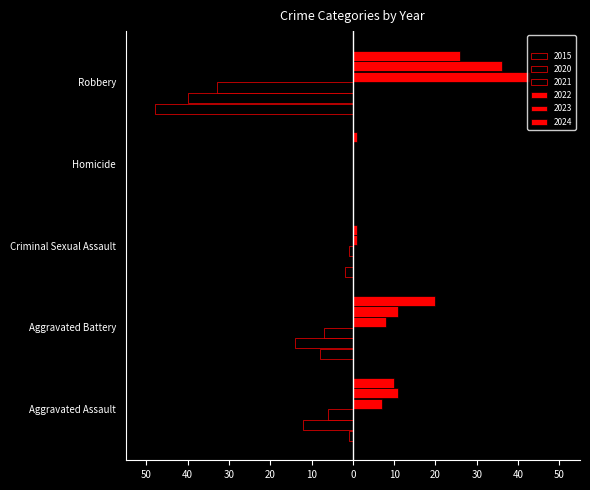

The 2021 series shows -2 at Aggravated Assault. True or false?

False